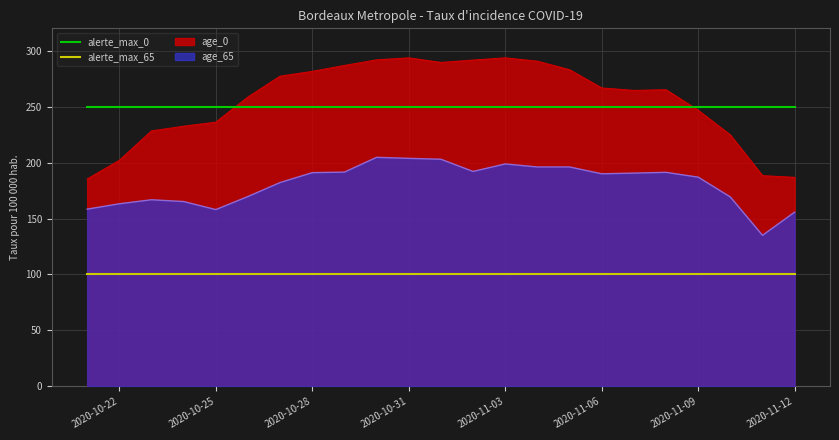

Which series has the widest spread of values?

age_0